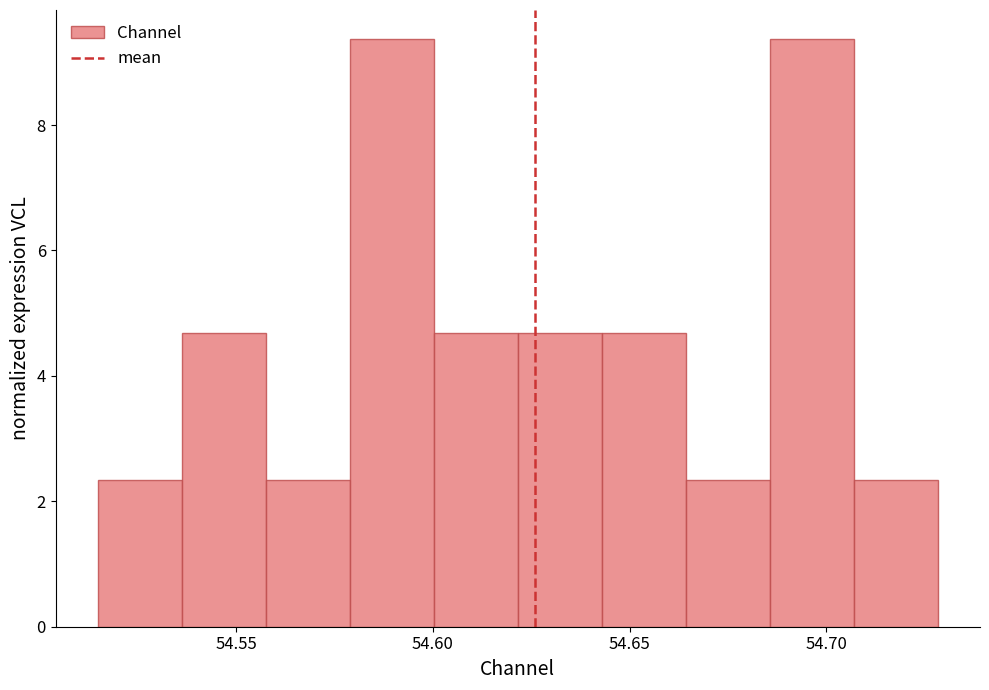

Reading left to right, transcribe this chart: for each bar, give the range it covers on the x-axis and its height. Neither the bar edges nor the heights are printed on the chart, so give them approximately, as read against the axes.

54.515 to 54.535: 2.4
54.535 to 54.560: 4.6
54.560 to 54.580: 2.4
54.580 to 54.600: 9.4
54.600 to 54.620: 4.6
54.620 to 54.645: 4.6
54.645 to 54.665: 4.6
54.665 to 54.685: 2.4
54.685 to 54.705: 9.4
54.705 to 54.730: 2.4